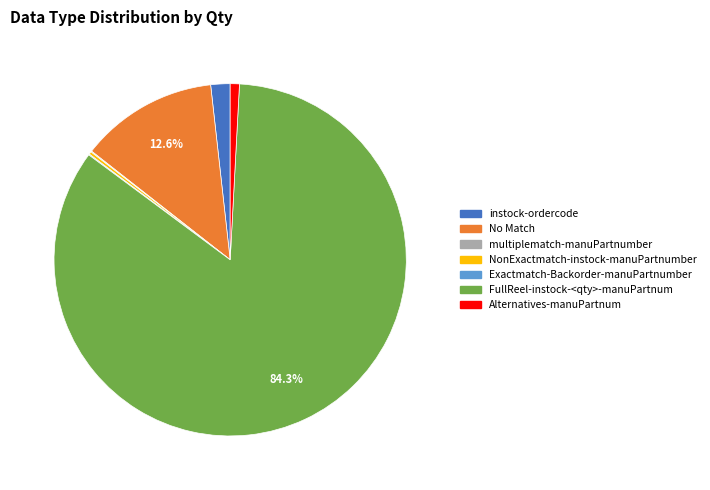

How much of the chart is everything except FullReel-instock-<qty>-manuPartnum?

15.7%